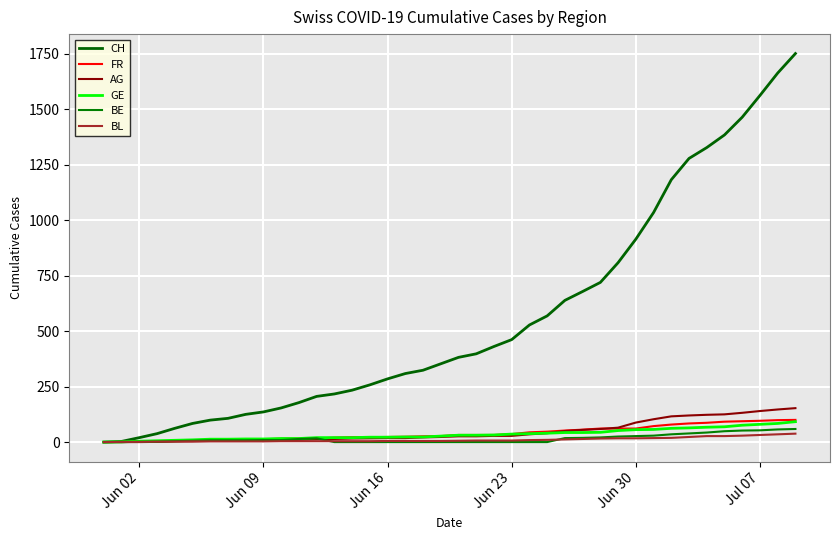

Rank the series by their maximum value, from highest to lowest.

CH, AG, FR, GE, BE, BL